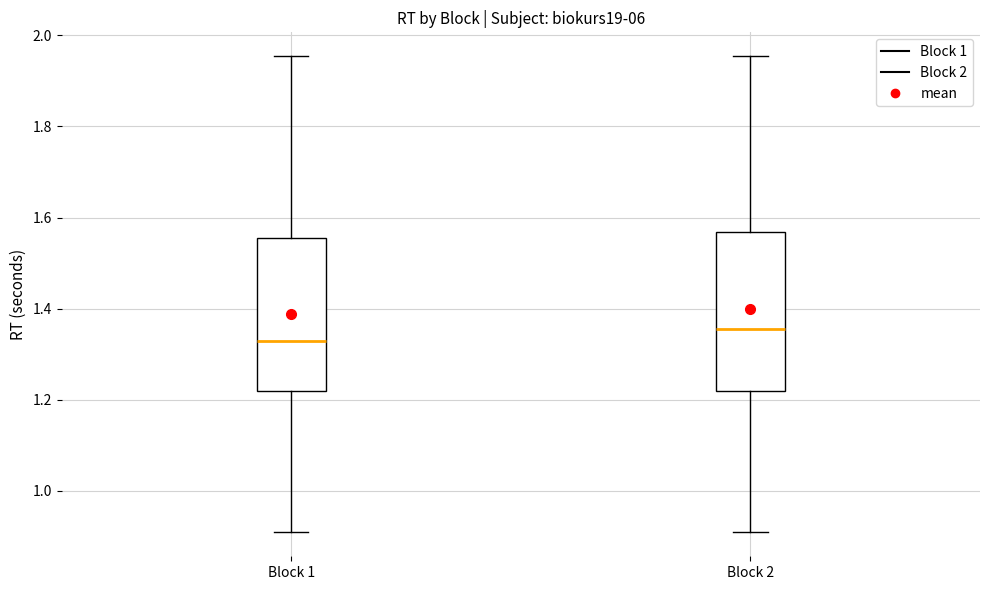

Which box has the lowest median line?

Block 1